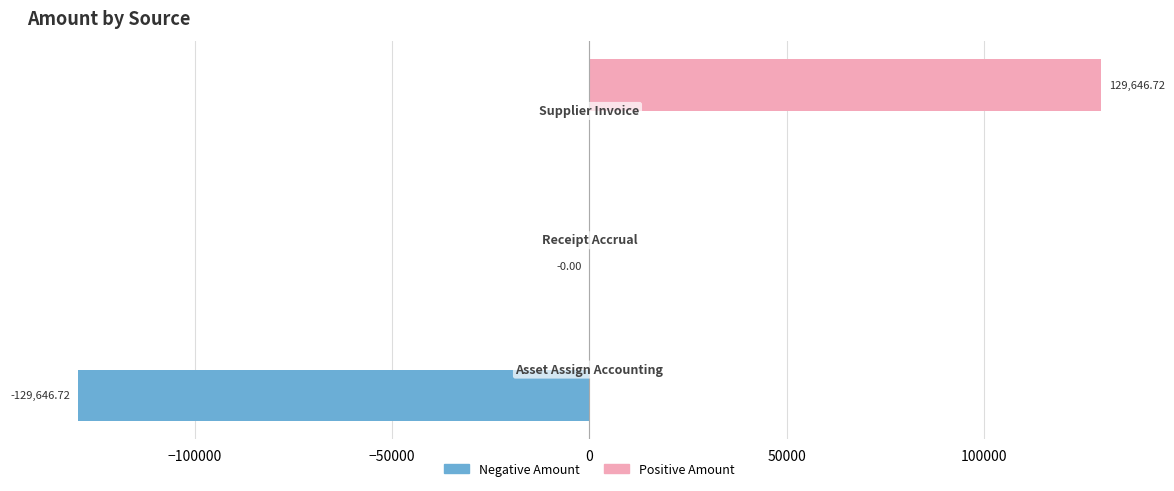

How many distinct data groups are displayed?

2